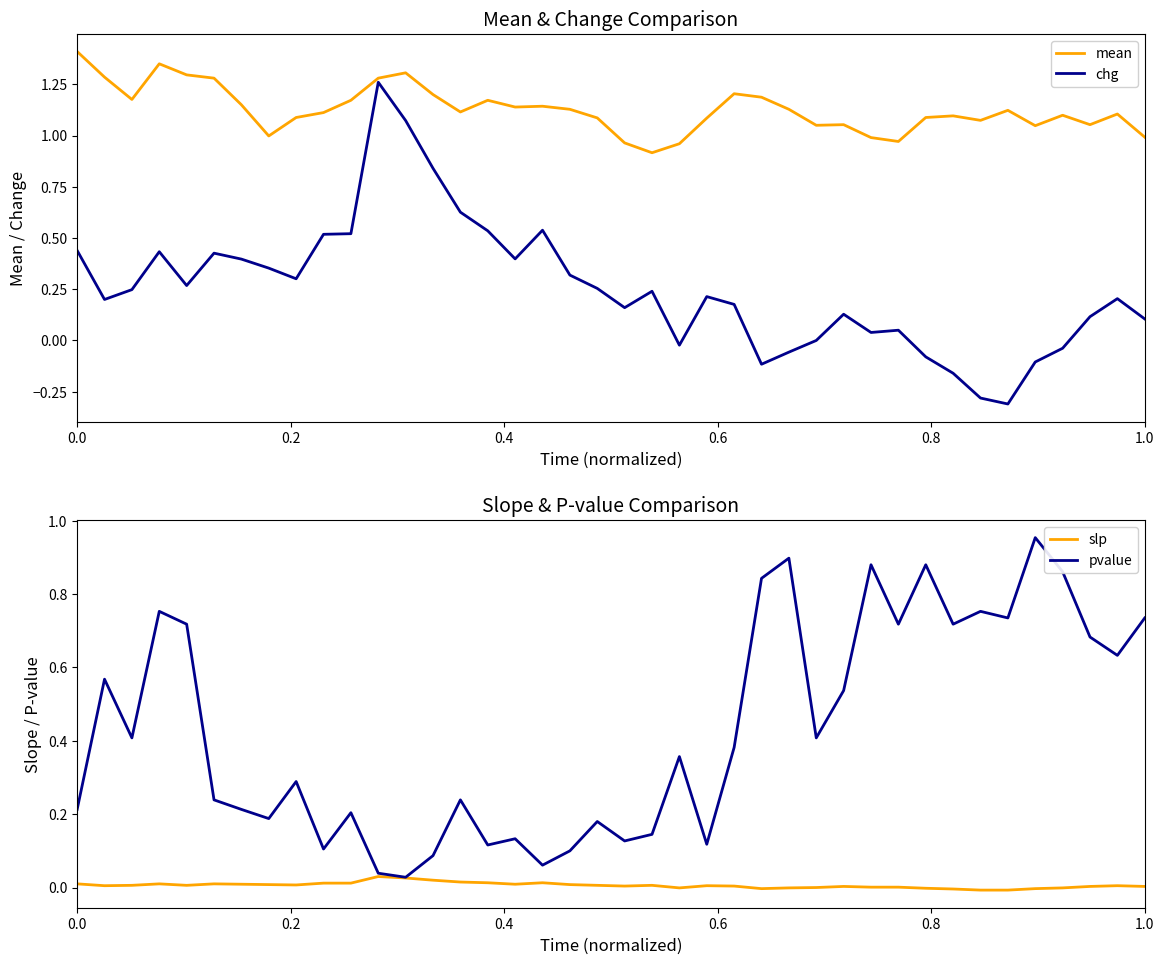

How many values in the chg series are below 0?

9